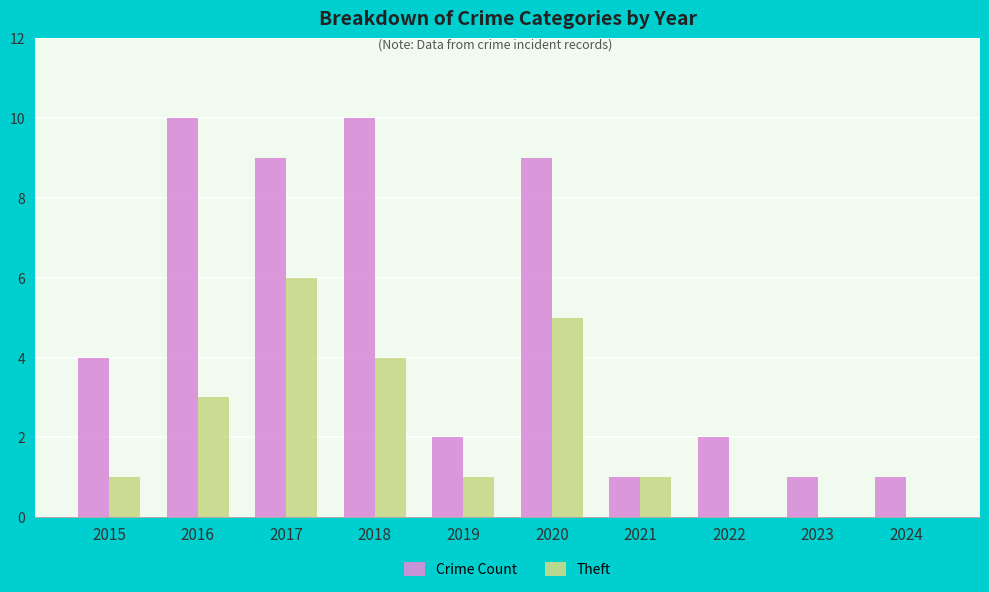

What is the sum of the Theft values at 2017 and 2016?

9